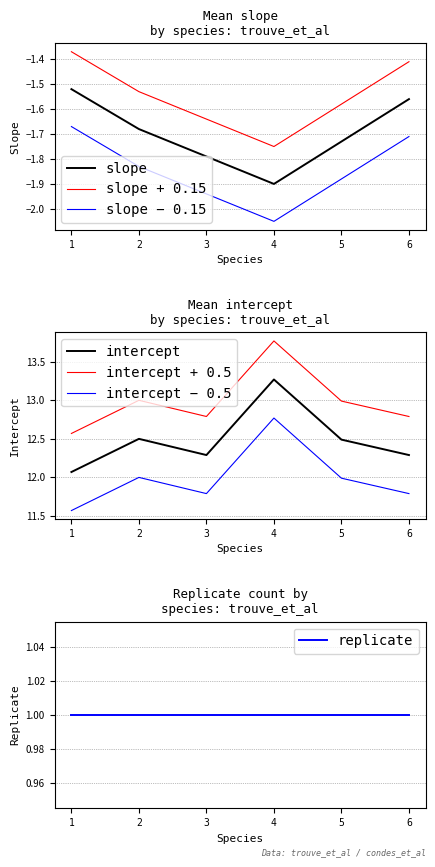

True or false: slope has more than 2 points higher than both neighbors.

False